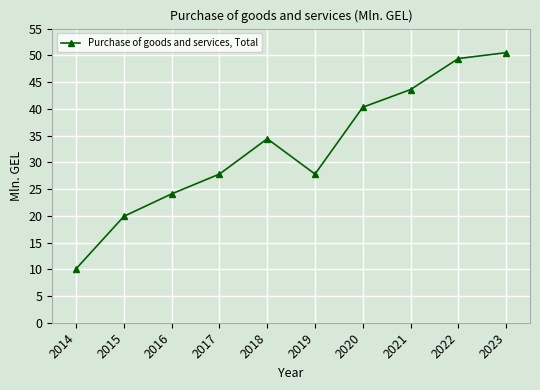

What is the difference between the maximum and second lowest values?

30.6